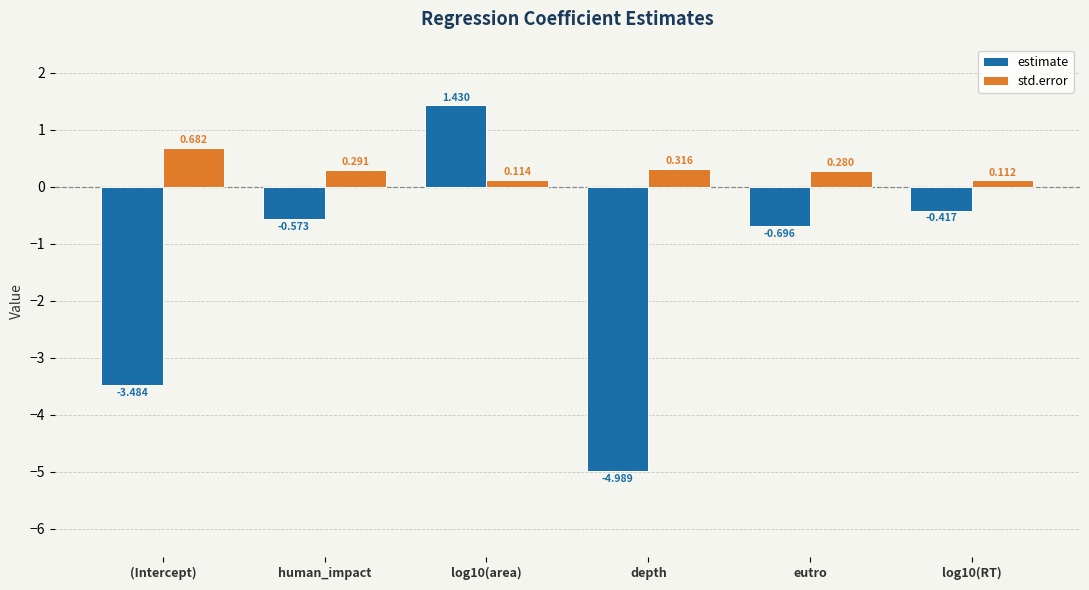

Which series has the widest spread of values?

estimate